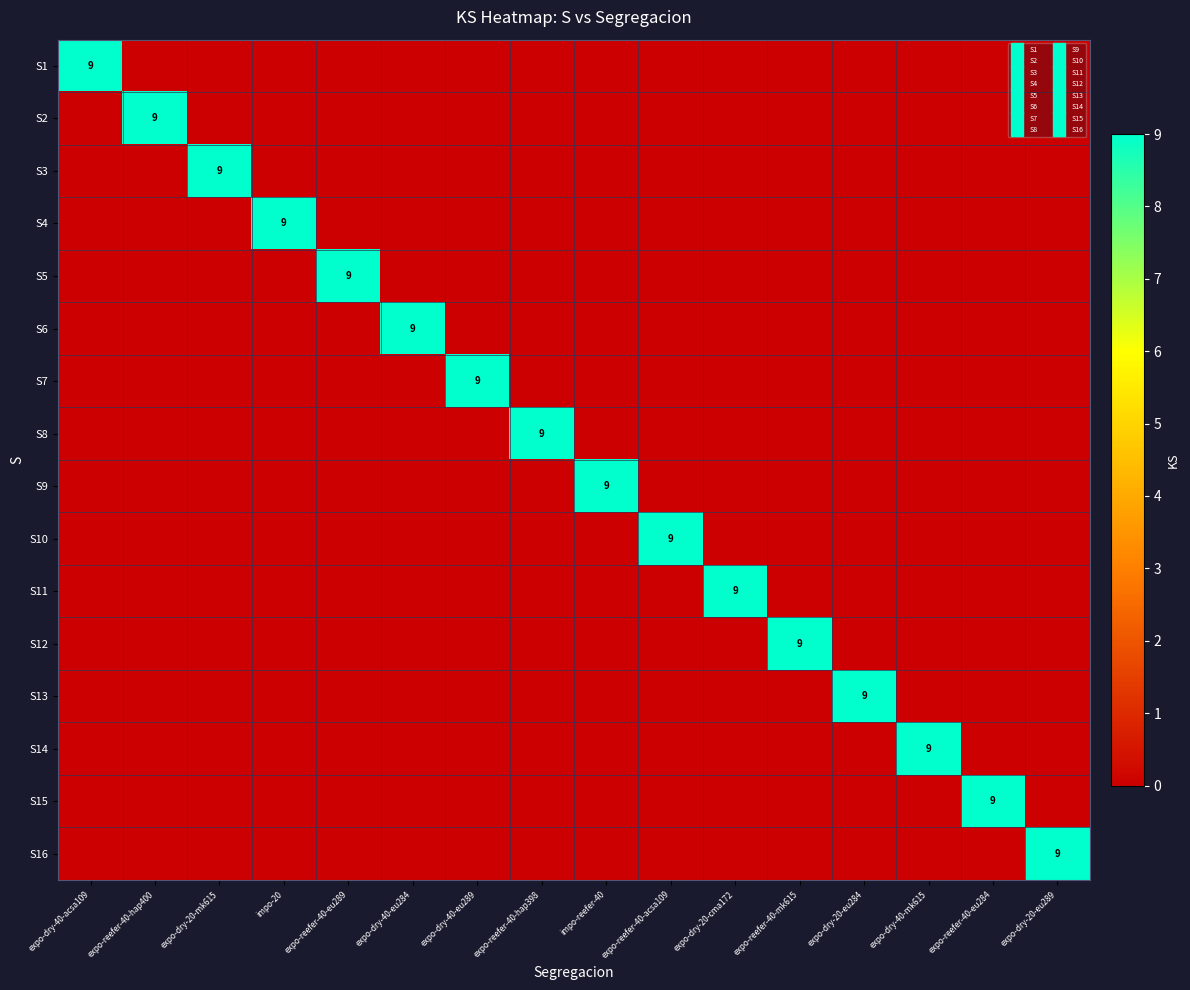

Which series changed the most between expo-reefer-40-hap400 and expo-reefer-40-acsa109?

S2